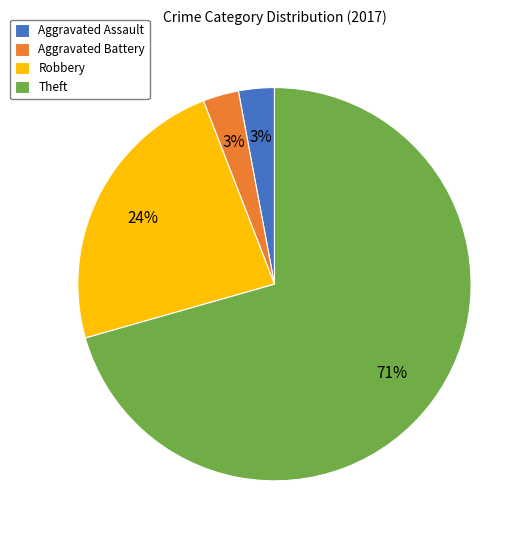

What is the largest slice in the pie chart?

Theft